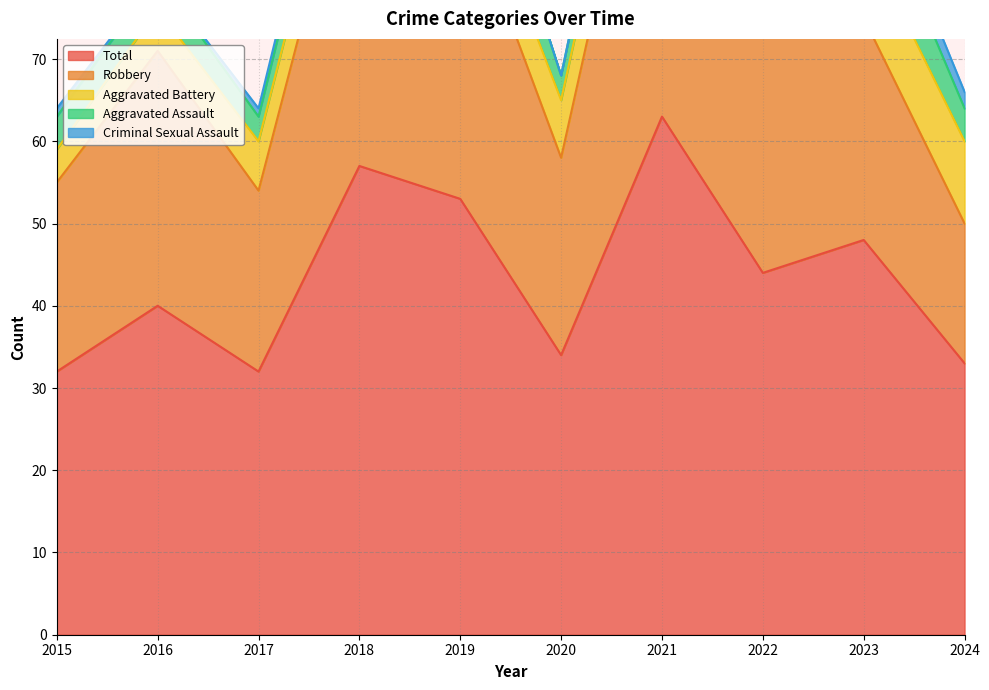

Is it true that Total equals 48 at 2023?

True